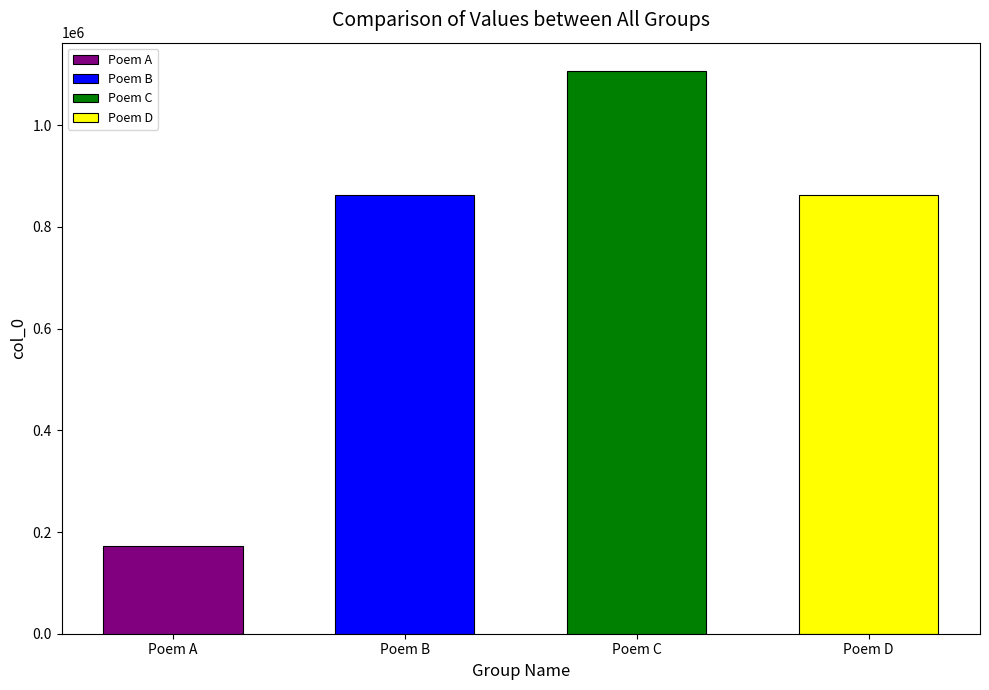

How many categories are shown in the chart?

4